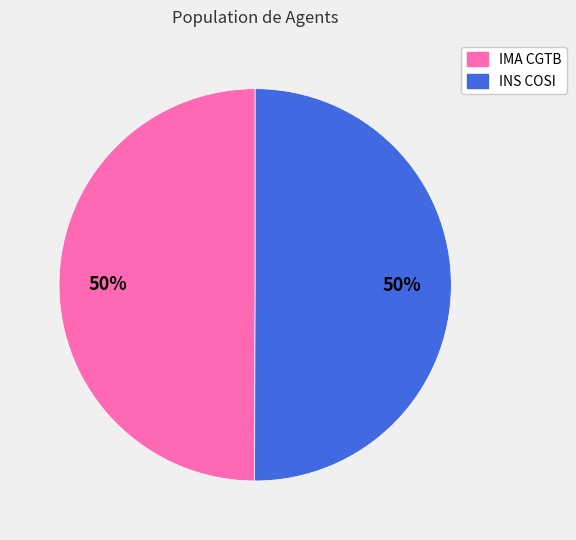

Count the number of slices in the pie.

2